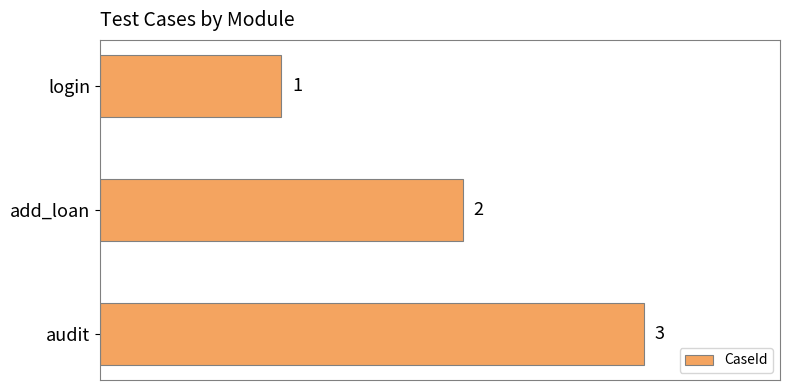

What is the sum of all values?

6